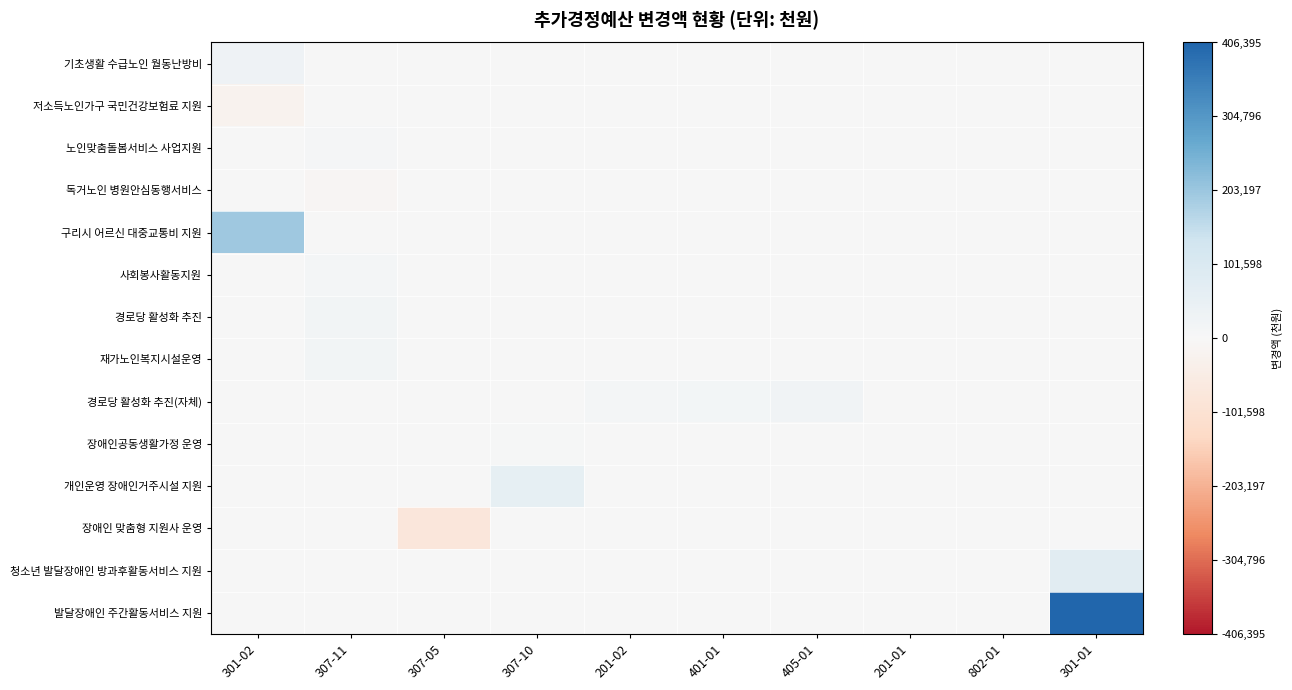

Count the number of data series in this chart.

14